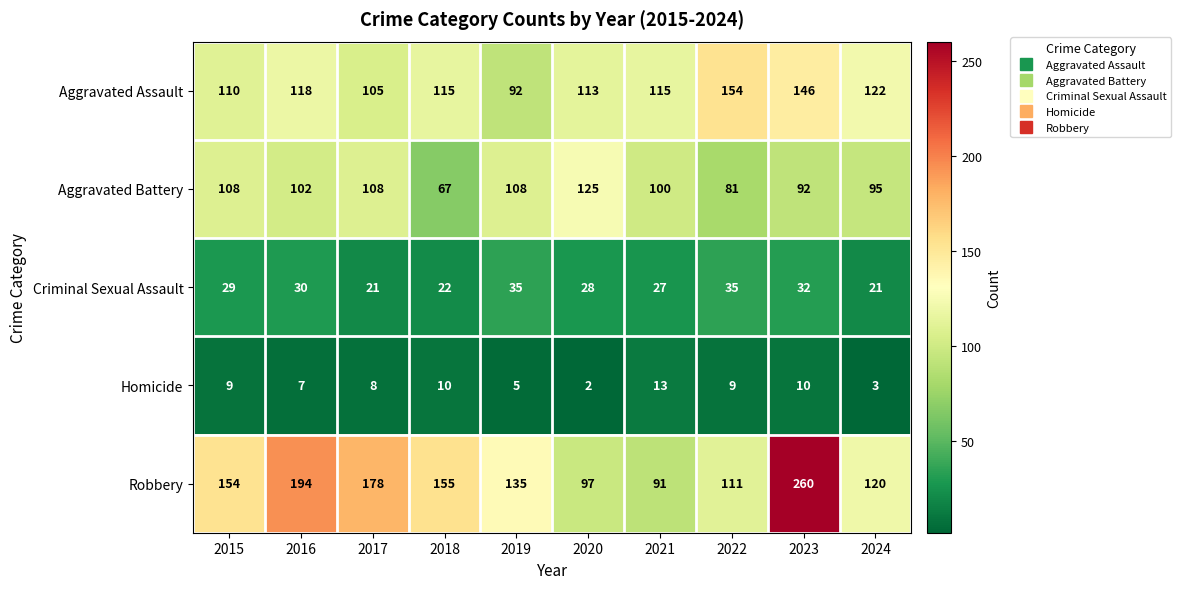

Which series has the largest range (max minus min)?

Robbery